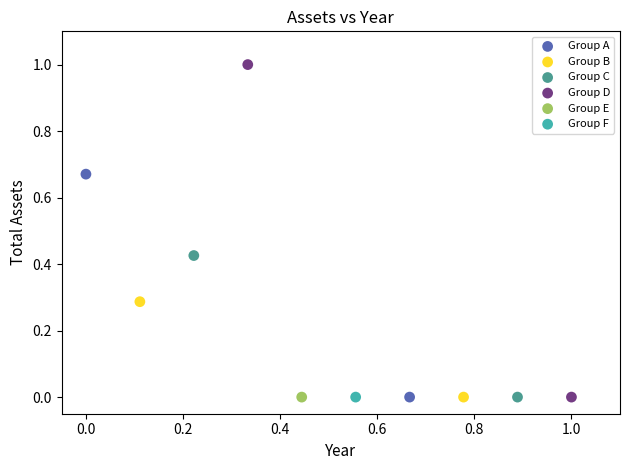

What are all the series names shown in the legend?

Group A, Group B, Group C, Group D, Group E, Group F